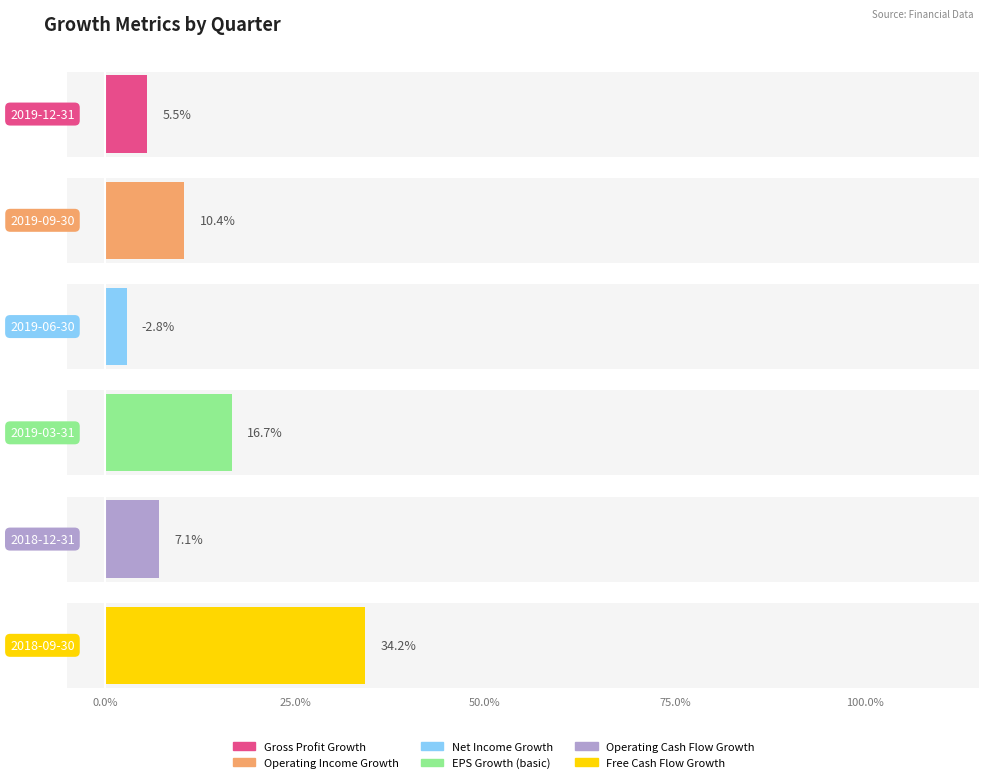

What value does the EPS Growth (basic) series have at 2018-09-30?

0.1